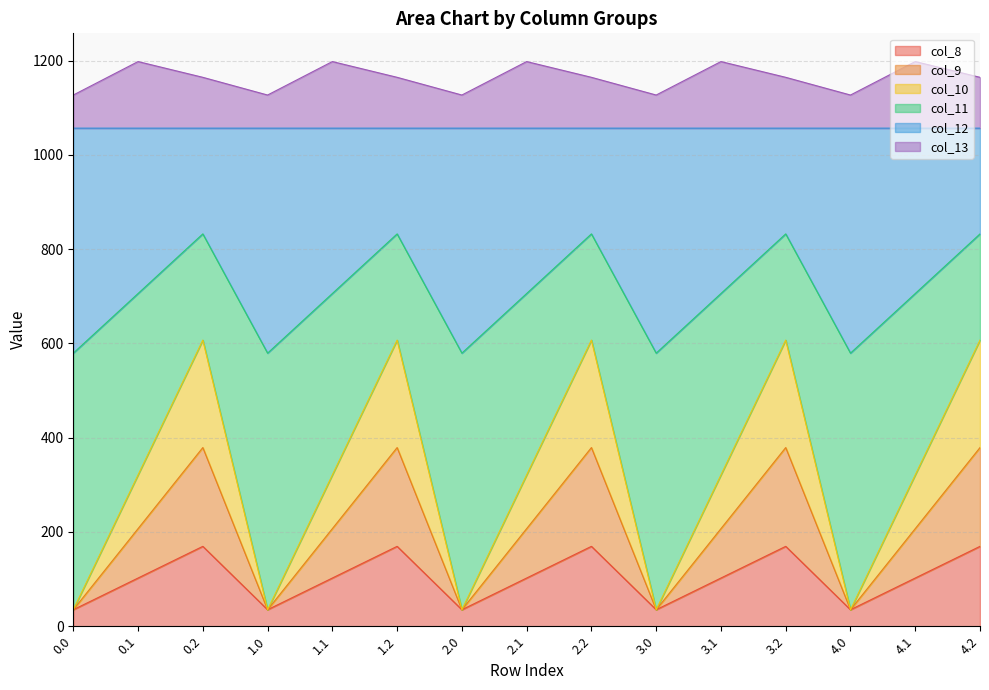

What is the label of the 10th point from the right?

1.2